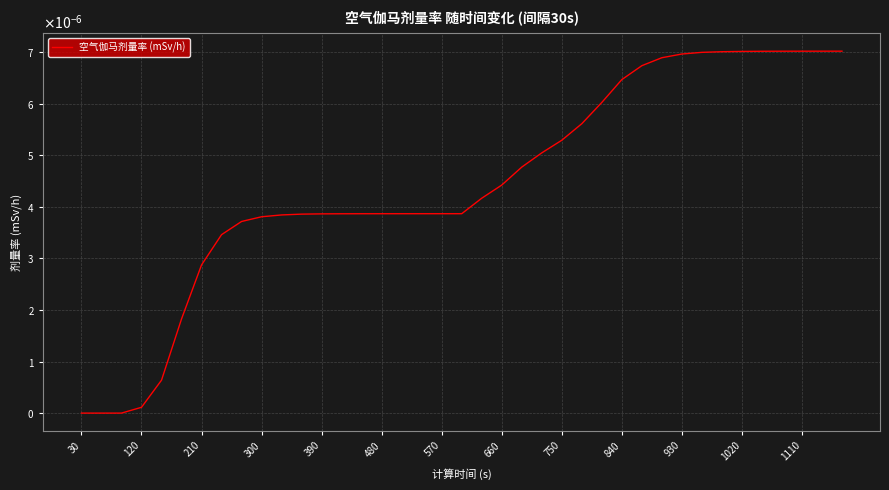

Is this an area chart (filled region under the line)?

No